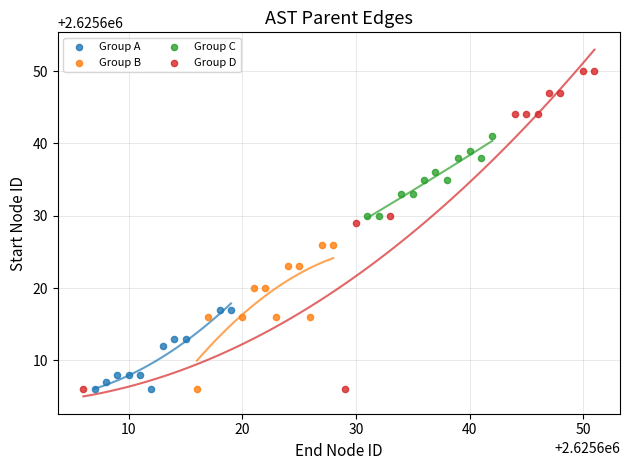

Which series has the largest Y range (max minus min)?

Group D